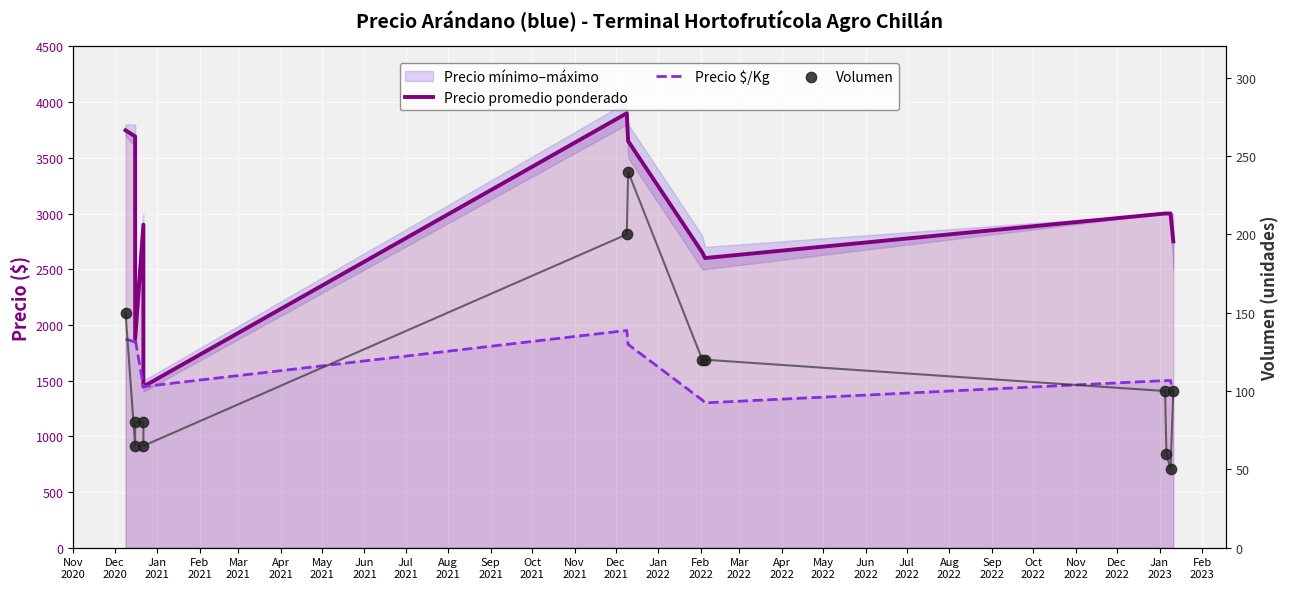

Which series contains the lowest Y value?

Volumen